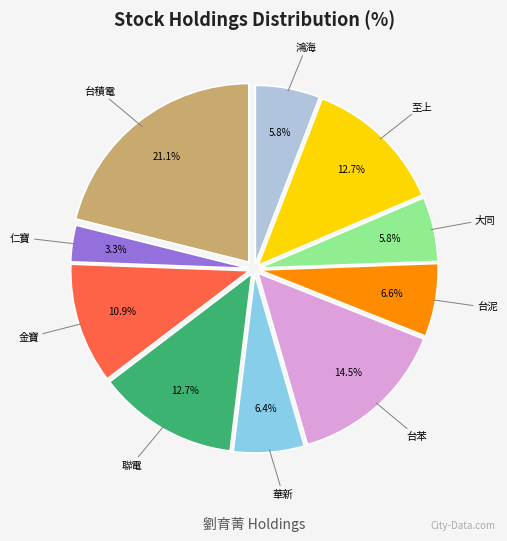

Is there any slice that represents more than half of the pie?

No